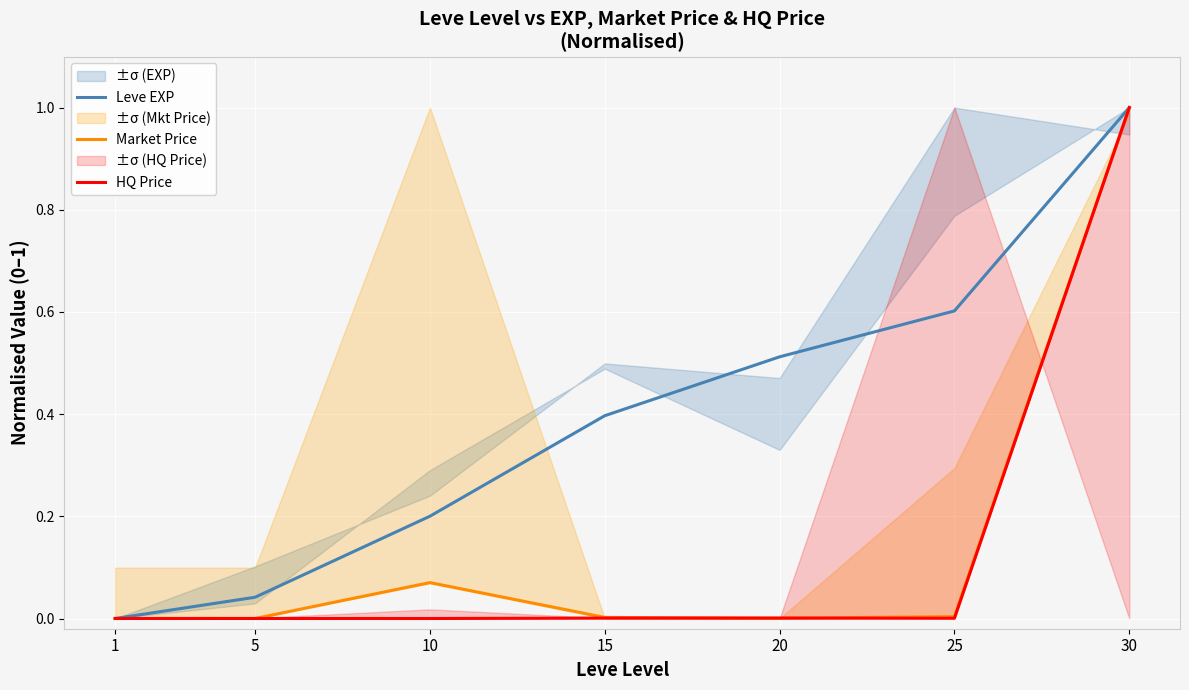

How many times do Leve EXP and Market Price cross each other?

1